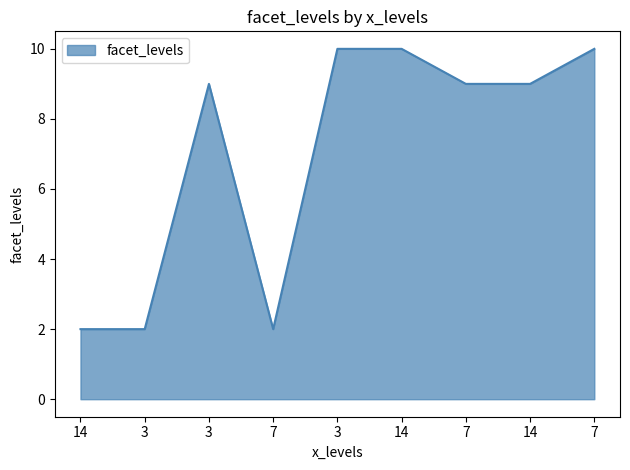

What is the maximum value shown in the chart?

10